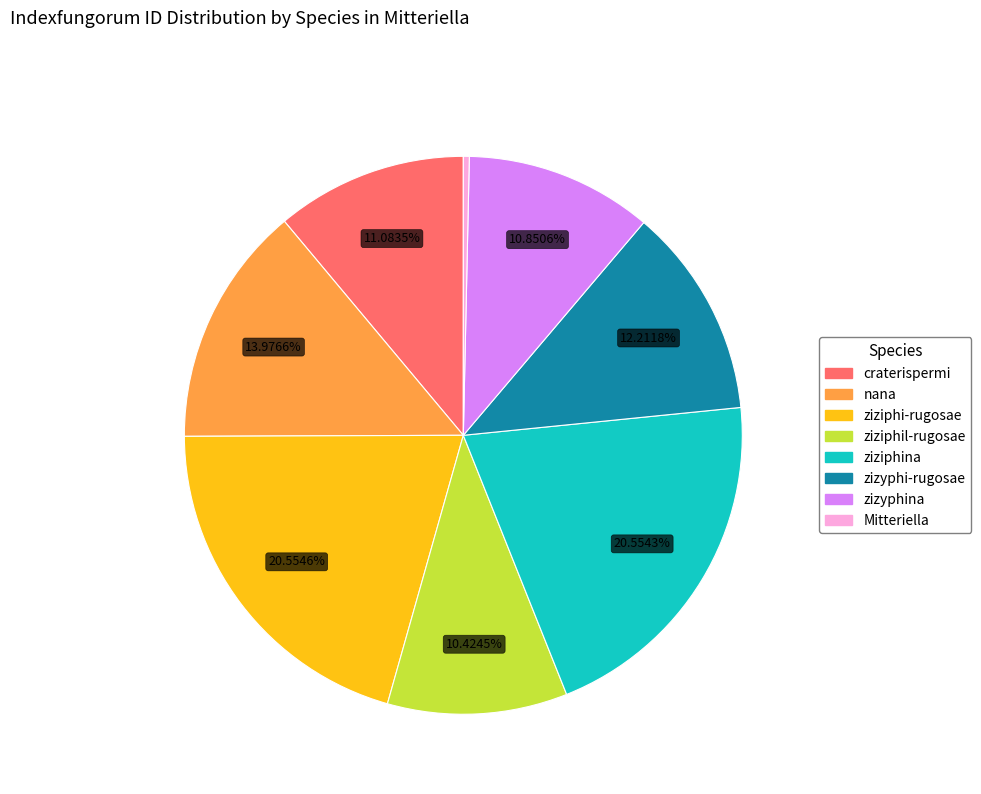

Is it true that craterispermi is 11% of the pie?

True